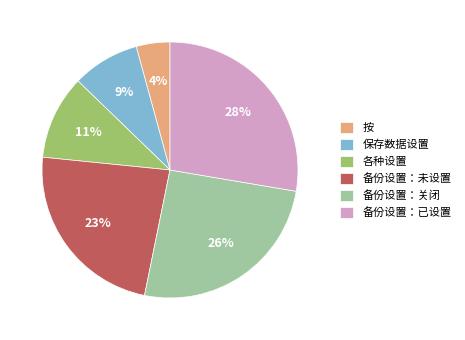

What is the largest slice in the pie chart?

备份设置：已设置